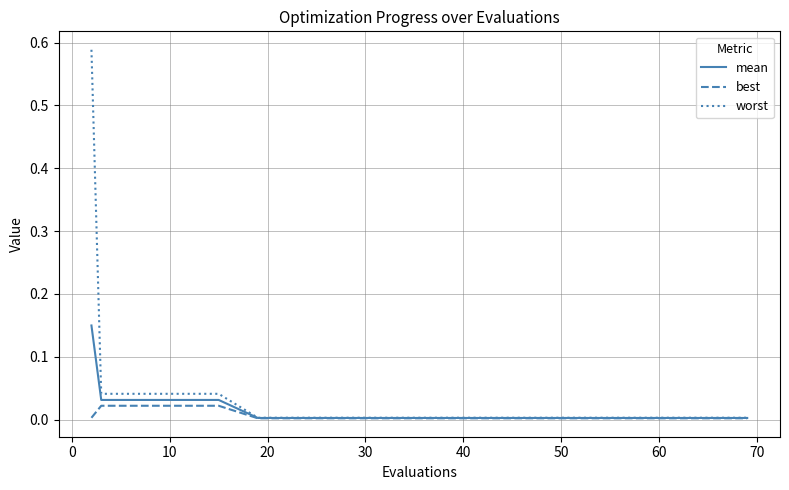

Which series has the widest spread of values?

worst